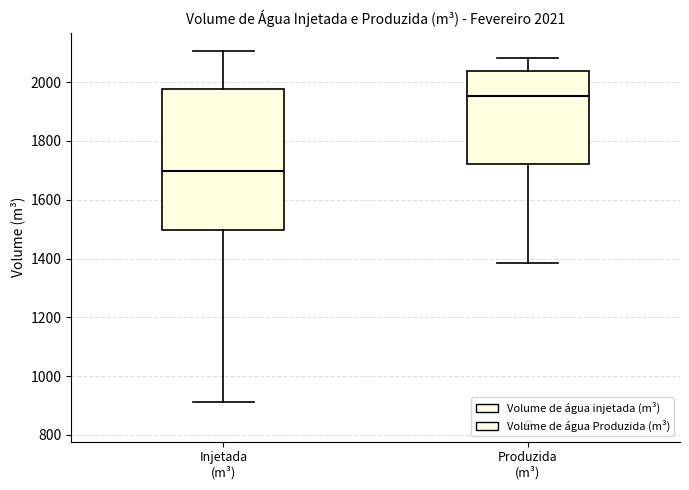

Comparing the boxes themselves (not the whiskers), which one is the tallest?

Injetada (m³)